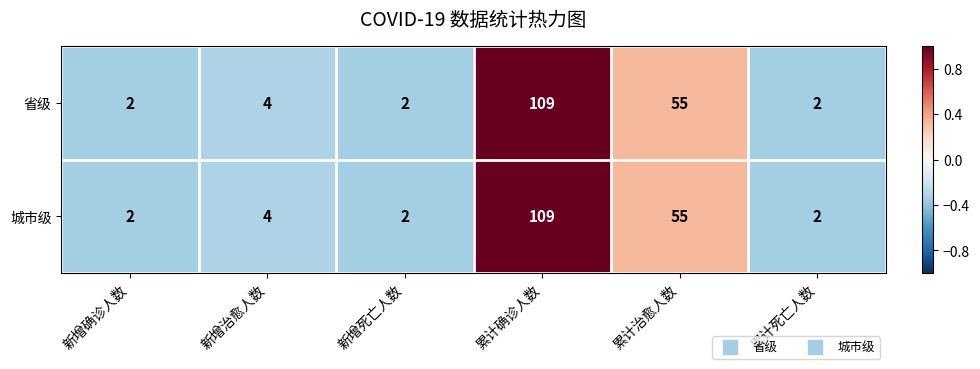

Reading right to left, list all the values displayed in this chart.

省级: 2	55	109	2	4	2
城市级: 2	55	109	2	4	2